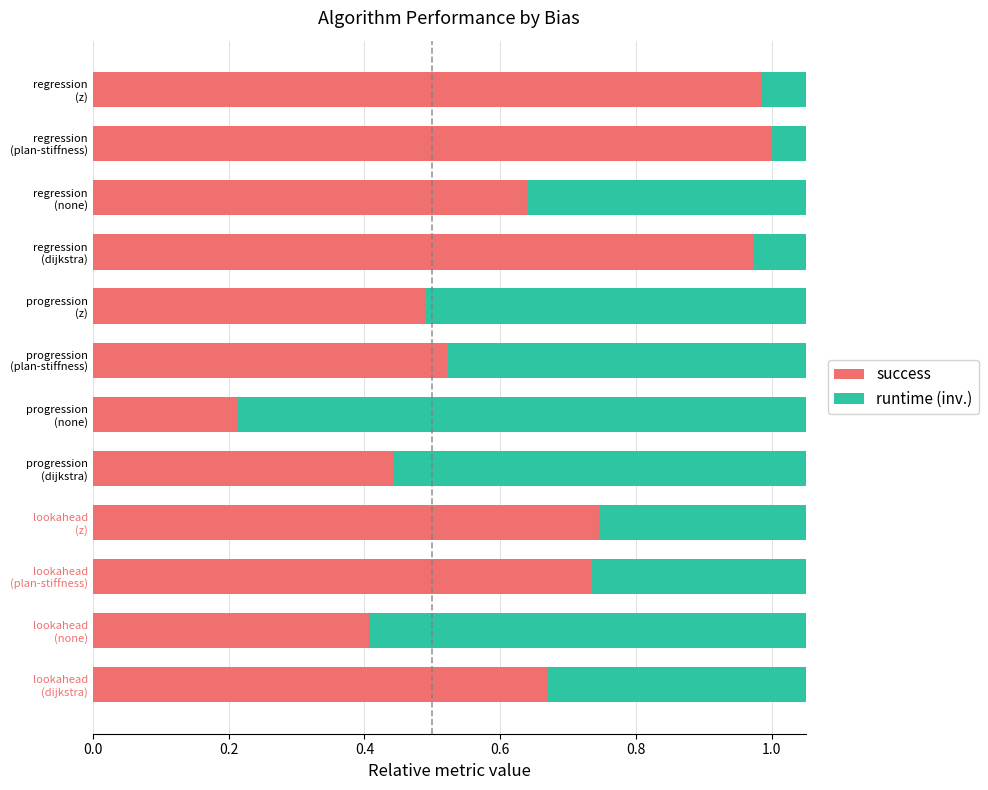

Reading left to right, extract all data points from this chart.

success: 0.7	0.4	0.7	0.7	0.4	0.2	0.5	0.5	1.0	0.6	1.0	1.0
runtime (inv.): 0.6	0.8	0.6	0.6	0.8	1.0	0.7	0.7	0.3	0.7	0.3	0.3